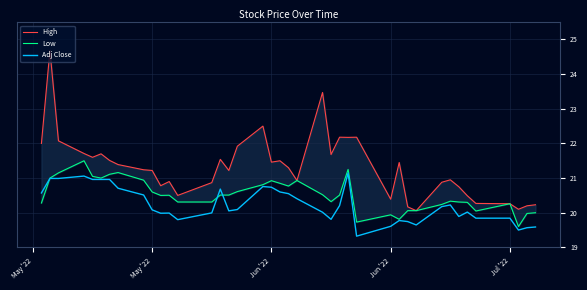

True or false: High has more than 2 points higher than both neighbors.

True